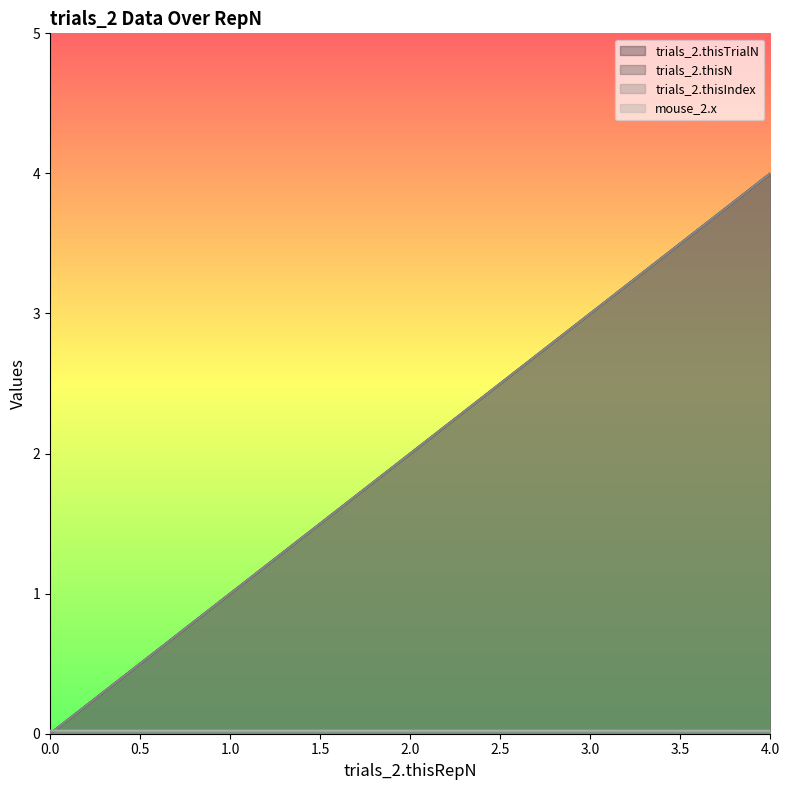

Reading right to left, transcribe all the data shown in this chart.

trials_2.thisTrialN: 4.0	3.0	2.0	1.0	0.0
trials_2.thisN: 4.0	3.0	2.0	1.0	0.0
trials_2.thisIndex: 4.0	3.0	2.0	1.0	0.0
mouse_2.x: 0.0	0.0	0.0	0.0	0.0